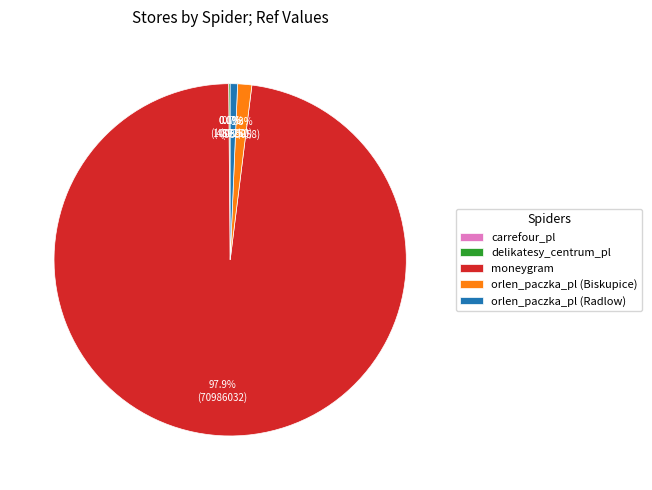

What percentage is the orlen_paczka_pl (Biskupice) slice, to the nearest percent?

1%